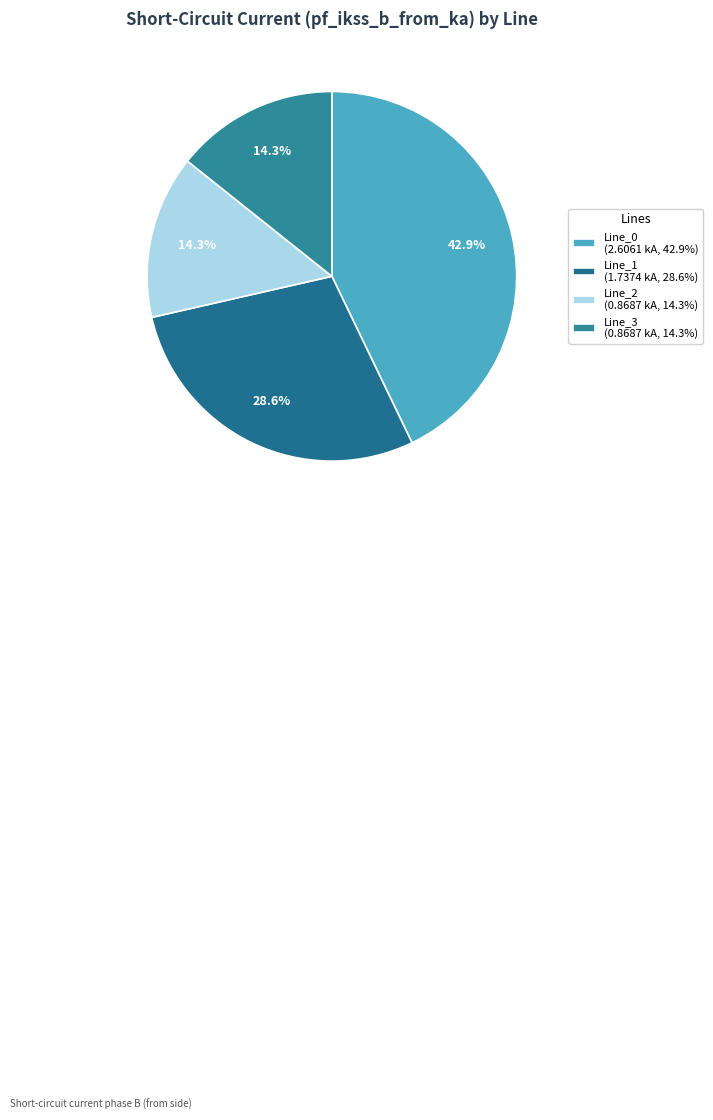

True or false: Line_0 accounts for 43% of the total.

True